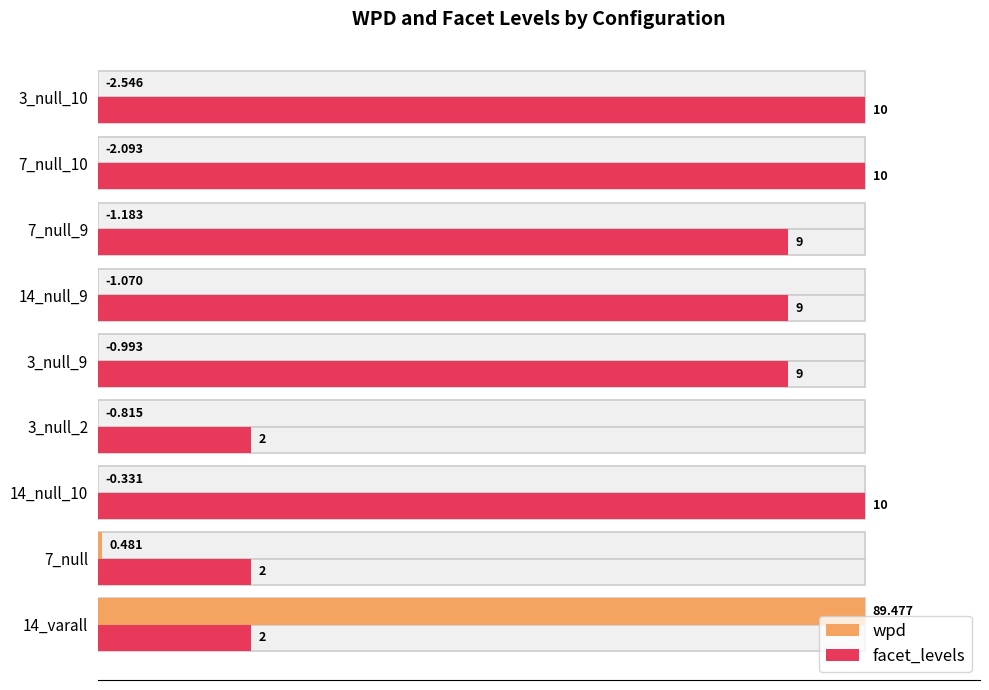

How many data points does each series have?

9